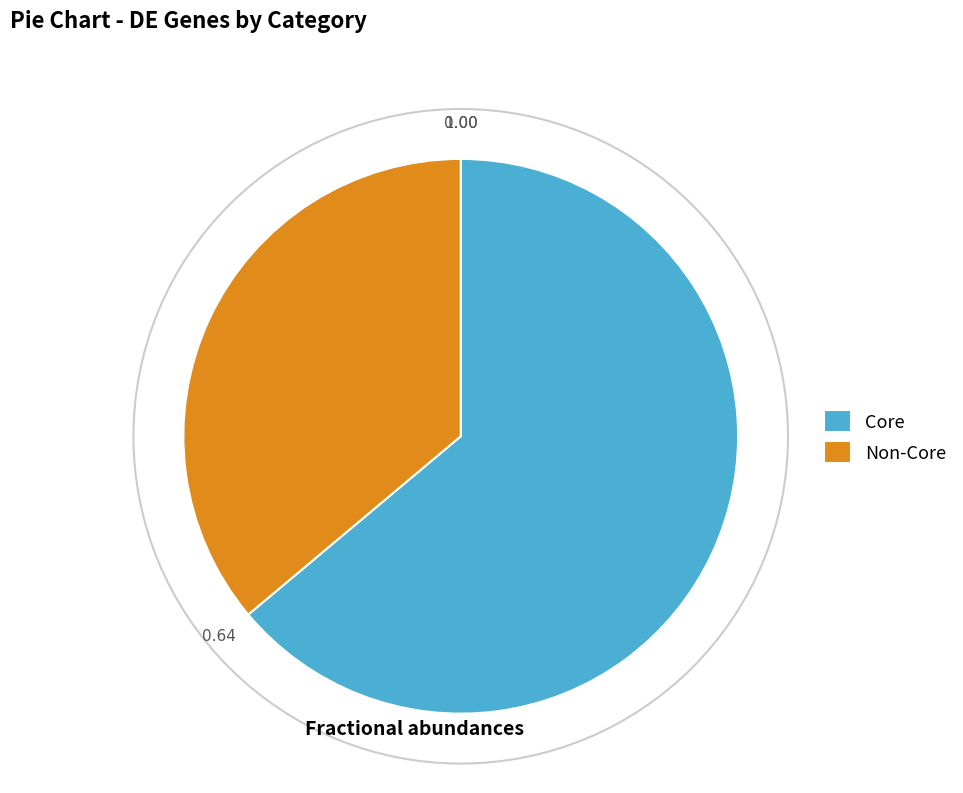

Do Non-Core and Core together represent more than half of the pie?

Yes